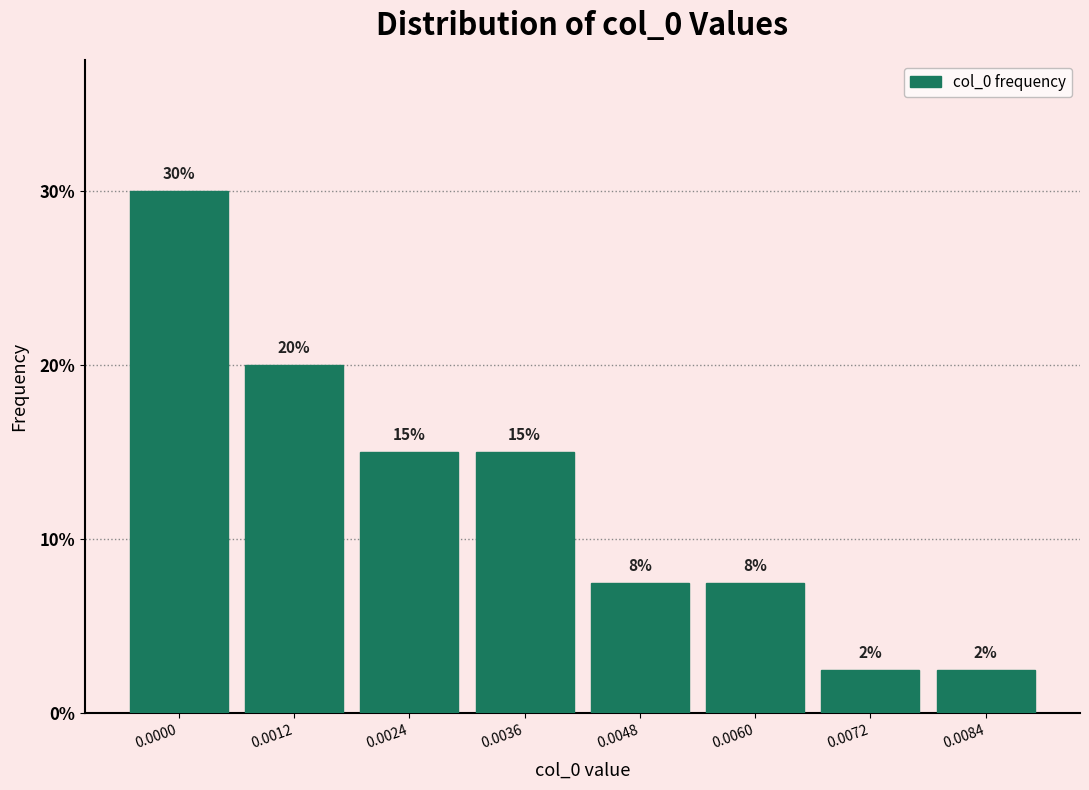

What is the greatest value displayed?

30.0